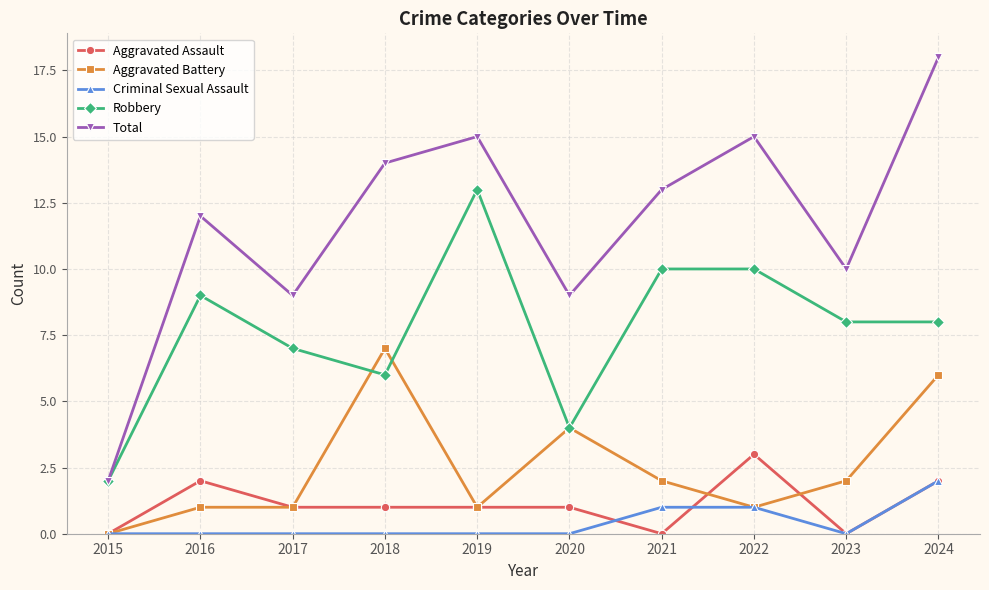

What is the difference between the highest and lowest values at 2020?

9